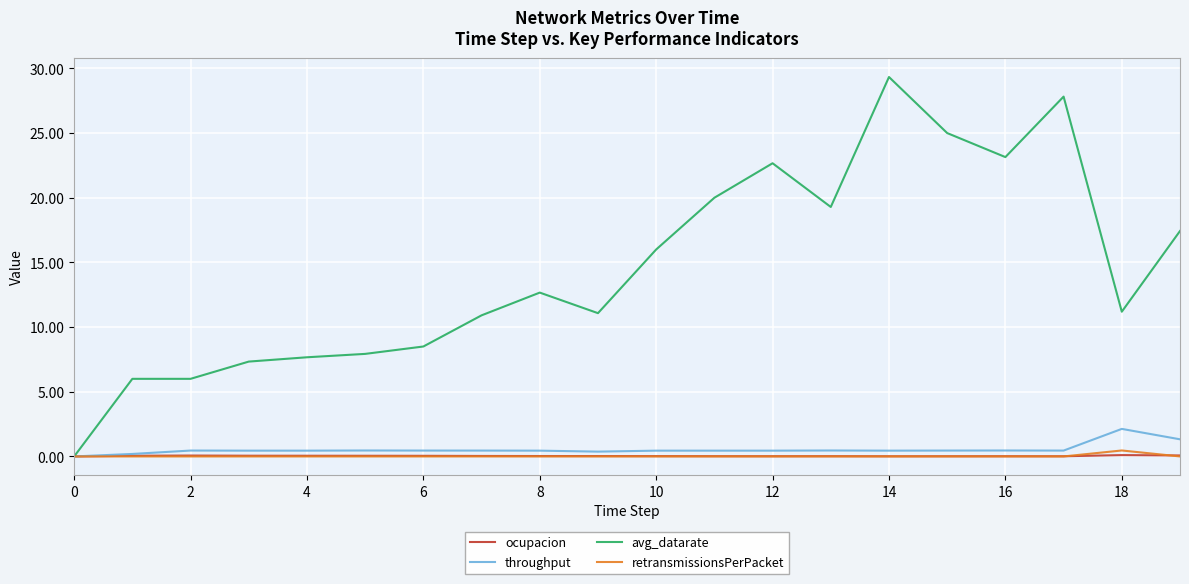

Which series has the largest range (max minus min)?

avg_datarate